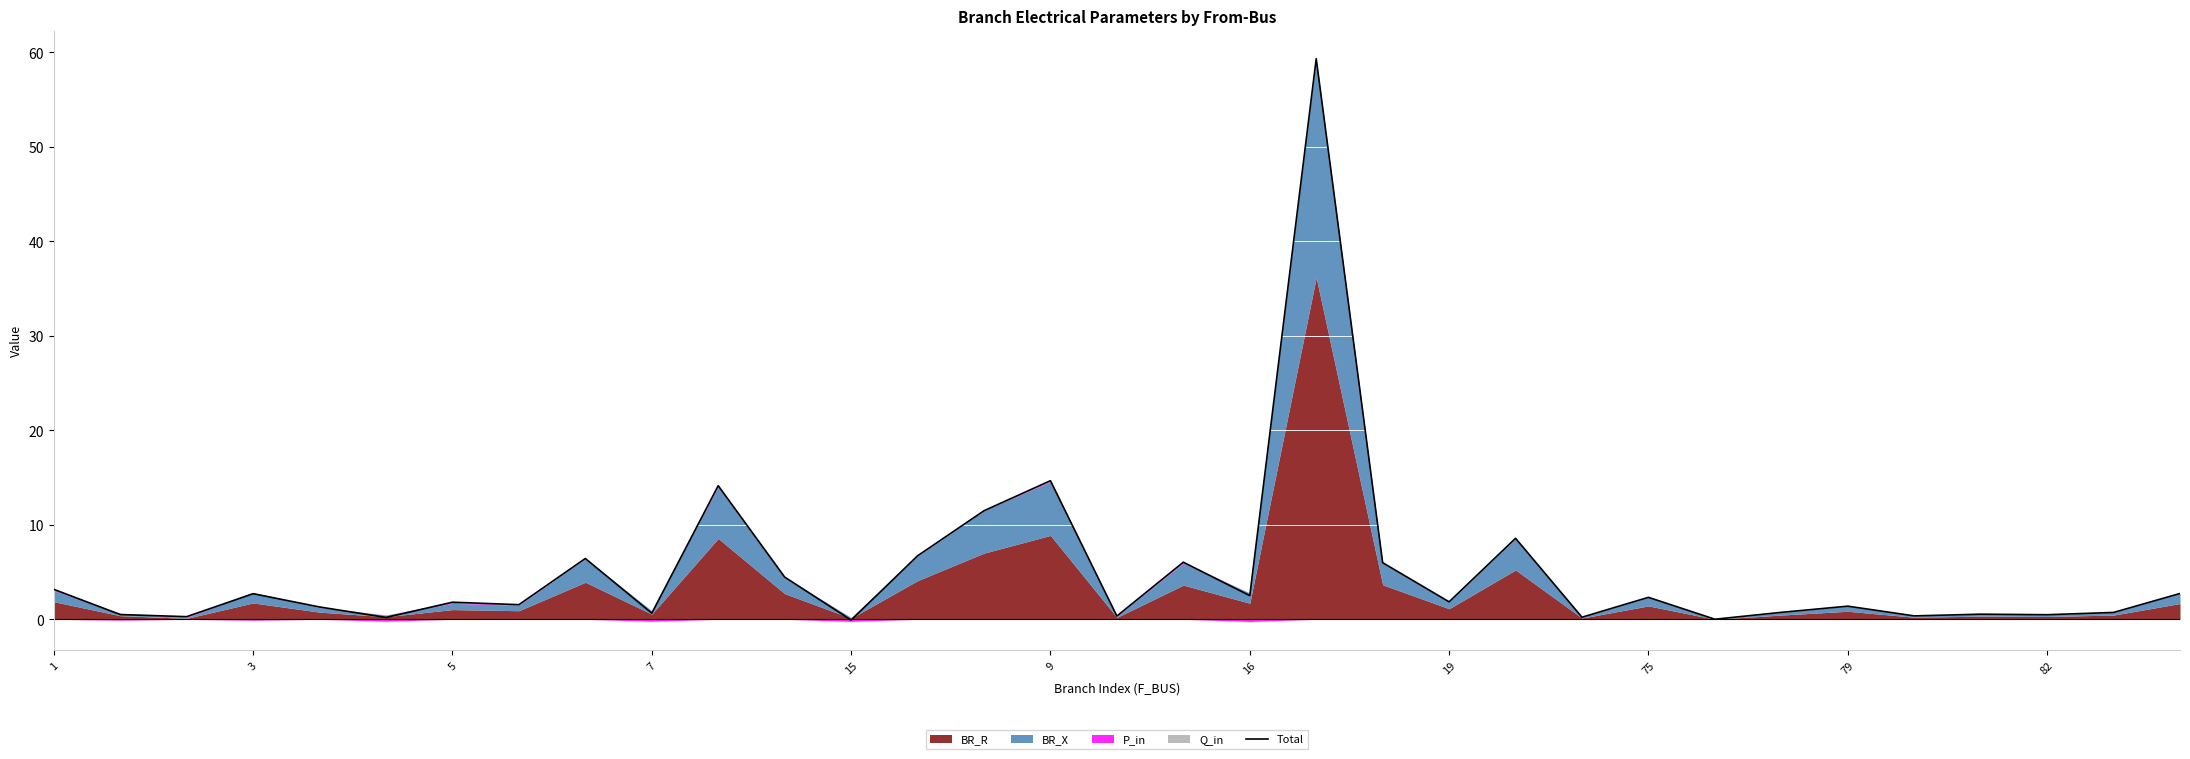

How many lines are shown in the chart?

1